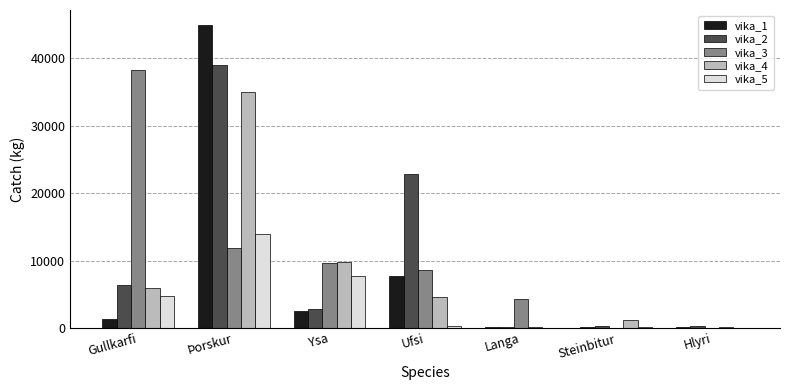

At which label does vika_5 reach its peak?

Þorskur